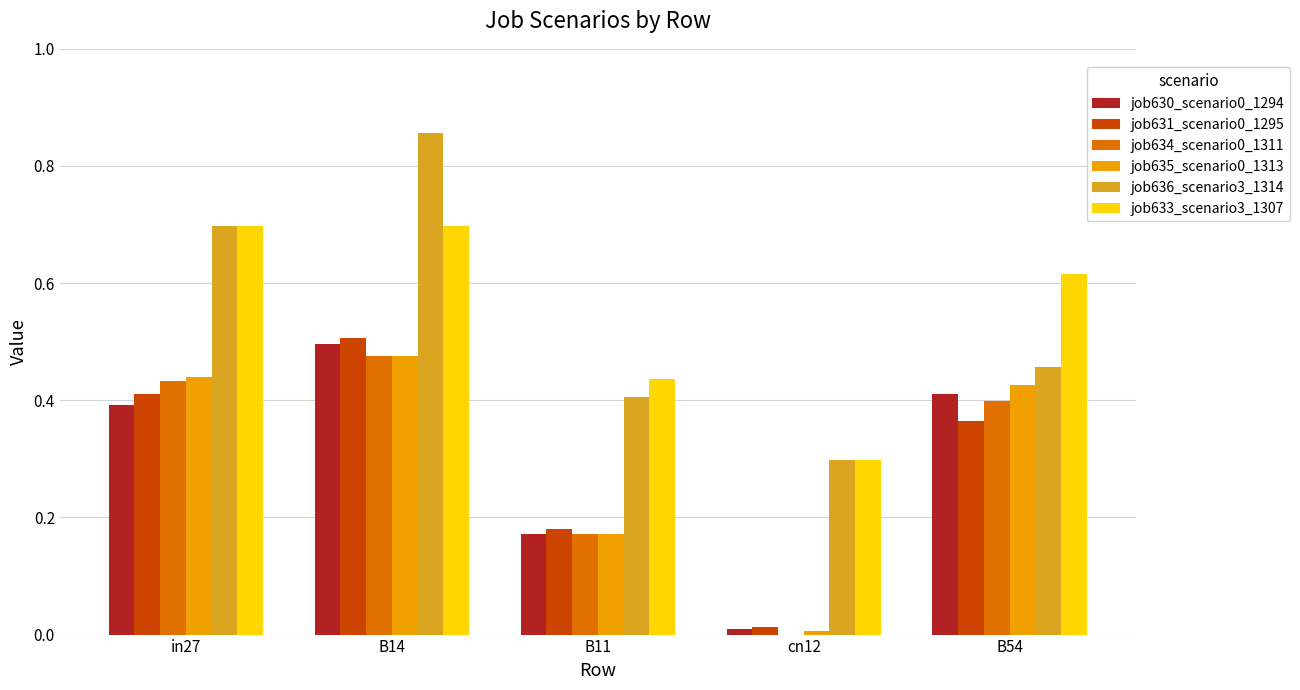

Is the value of job630_scenario0_1294 at B11 greater than the value of job636_scenario3_1314 at cn12?

No